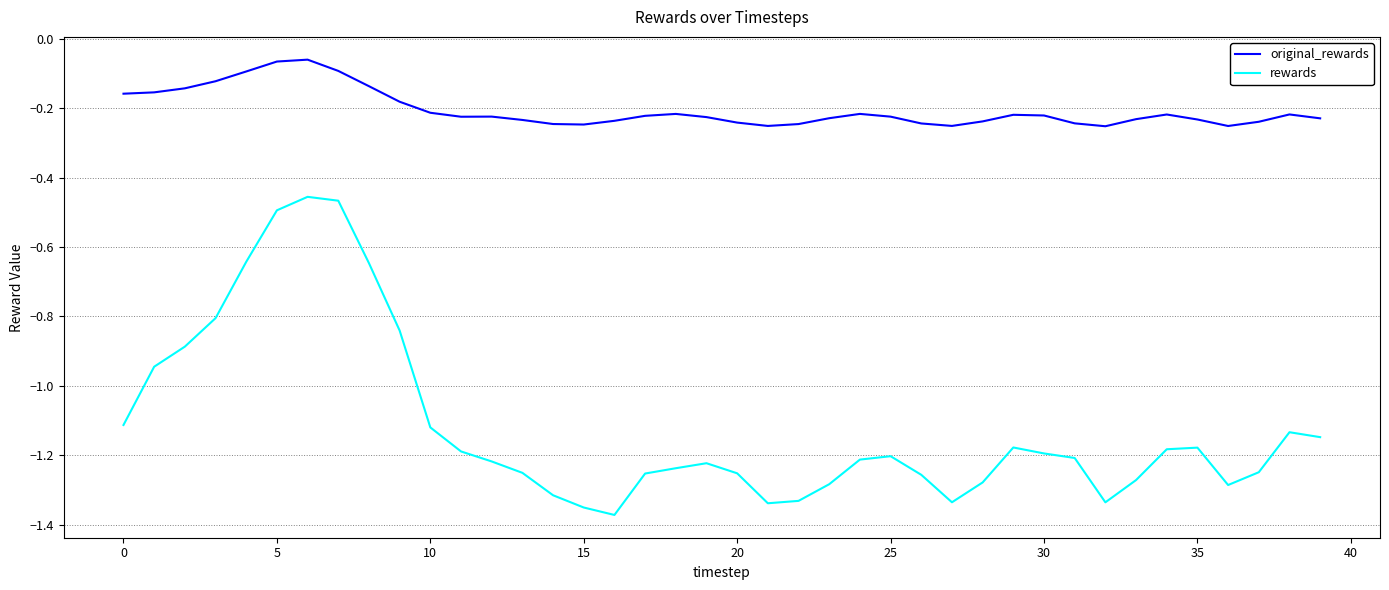

Which series has the widest spread of values?

rewards